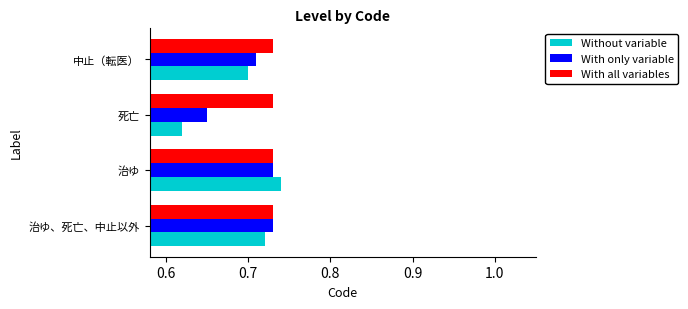

Does the chart contain any negative values?

No